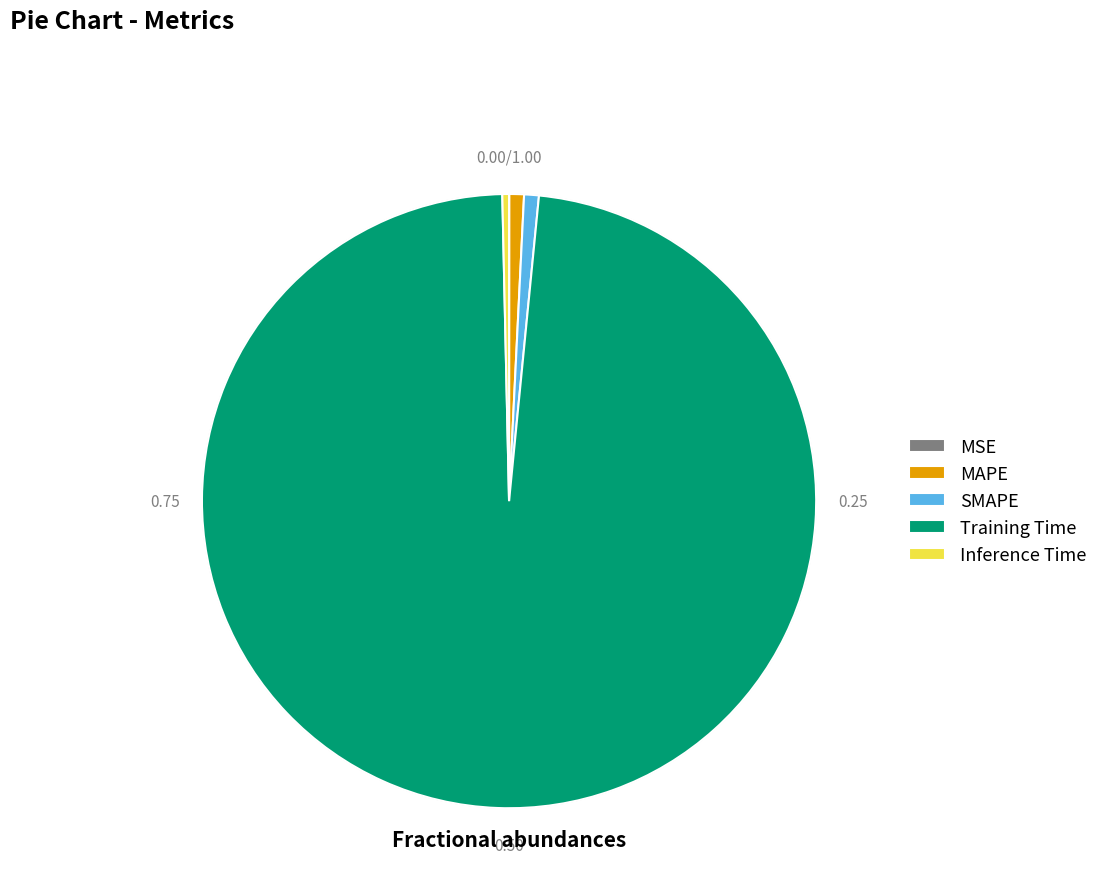

Which slice represents more than half of the pie?

Training Time